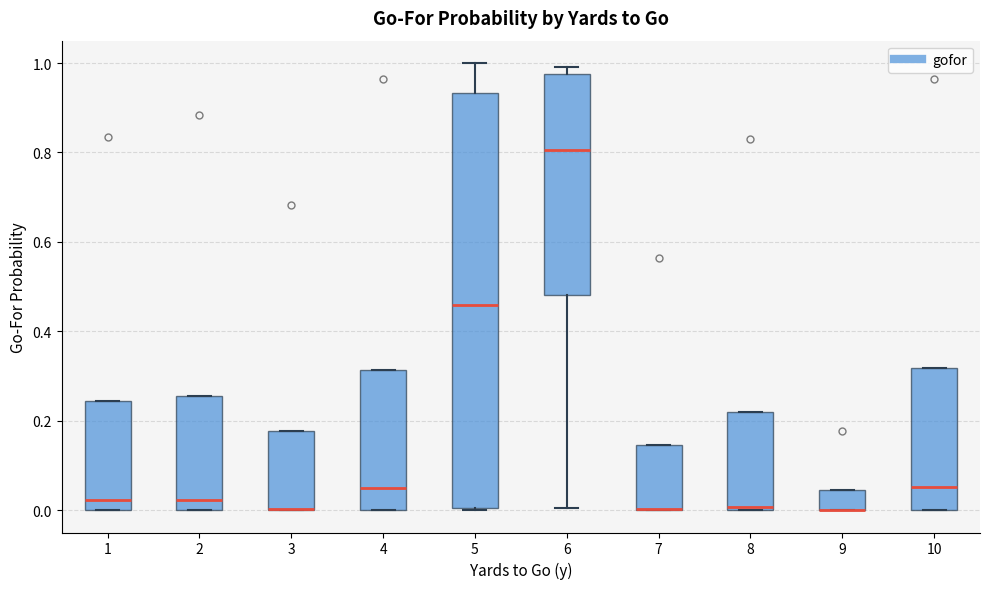

Reading left to right, transcribe this box plot: for each box, give where its median line is, the range the box spans, and where its two whiskers end, as read against the y-axis. The values are not printed on the chart, so give them approximately, as read against the axis.

1: median 0.02, box 0.00 to 0.24, whiskers 0.00 to 0.24
2: median 0.02, box 0.00 to 0.26, whiskers 0.00 to 0.26
3: median 0.00 (drawn on the box's lower edge), box 0.00 to 0.18, whiskers 0.00 to 0.18
4: median 0.04, box 0.00 to 0.32, whiskers 0.00 to 0.32
5: median 0.46, box 0.00 to 0.94, whiskers 0.00 to 1.00
6: median 0.80, box 0.48 to 0.98, whiskers 0.00 to 1.00
7: median 0.00 (drawn on the box's lower edge), box 0.00 to 0.14, whiskers 0.00 to 0.14
8: median 0.00 (just above the box's lower edge), box 0.00 to 0.22, whiskers 0.00 to 0.22
9: median 0.00 (drawn on the box's lower edge), box 0.00 to 0.04, whiskers 0.00 to 0.04
10: median 0.06, box 0.00 to 0.32, whiskers 0.00 to 0.32